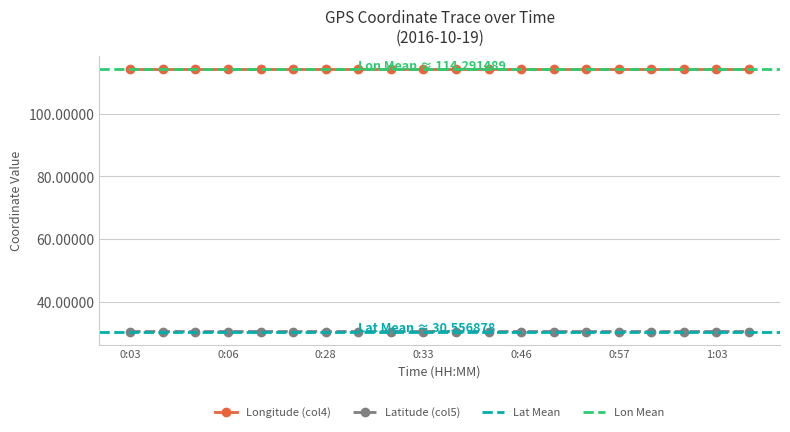

What is the maximum value for Longitude (col4)?

114.3